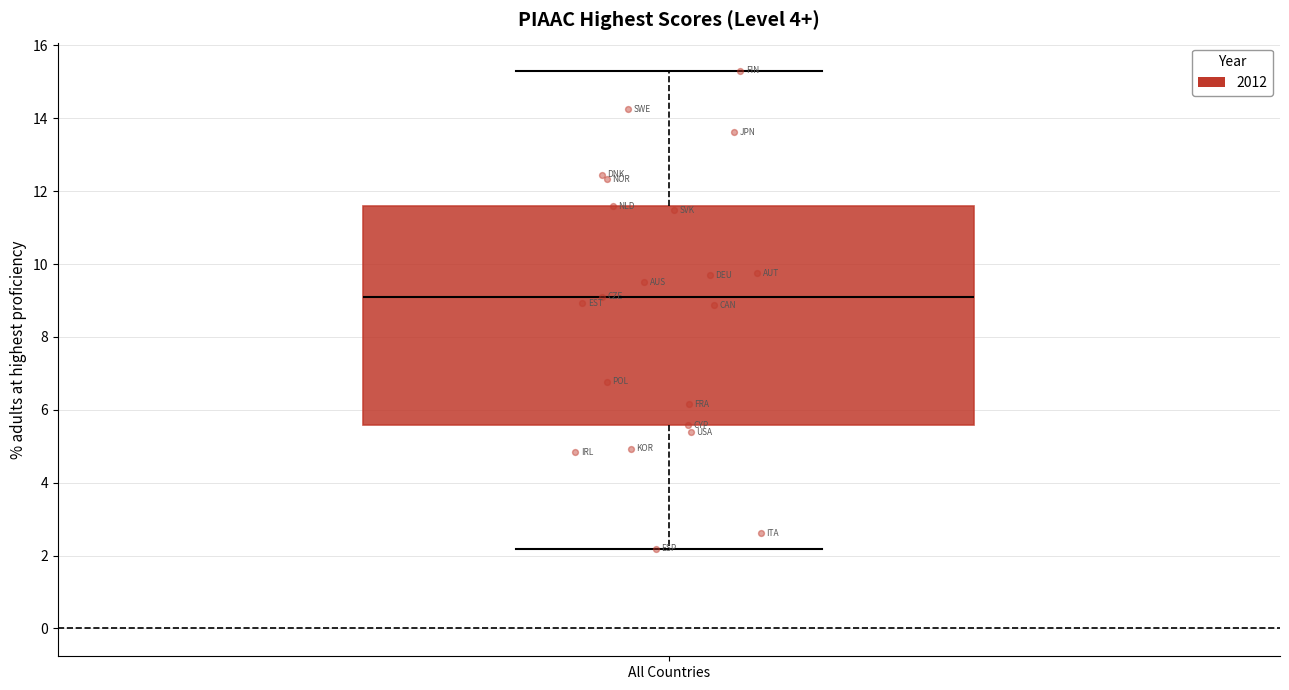

Read this box plot against the y-axis: the position of the median line, the range covered by the box, and the ends of both whiskers. The values are not printed on the chart, so give them approximately, as read against the axis.

median 9.2, box 5.6 to 11.6, whiskers 2.2 to 15.4